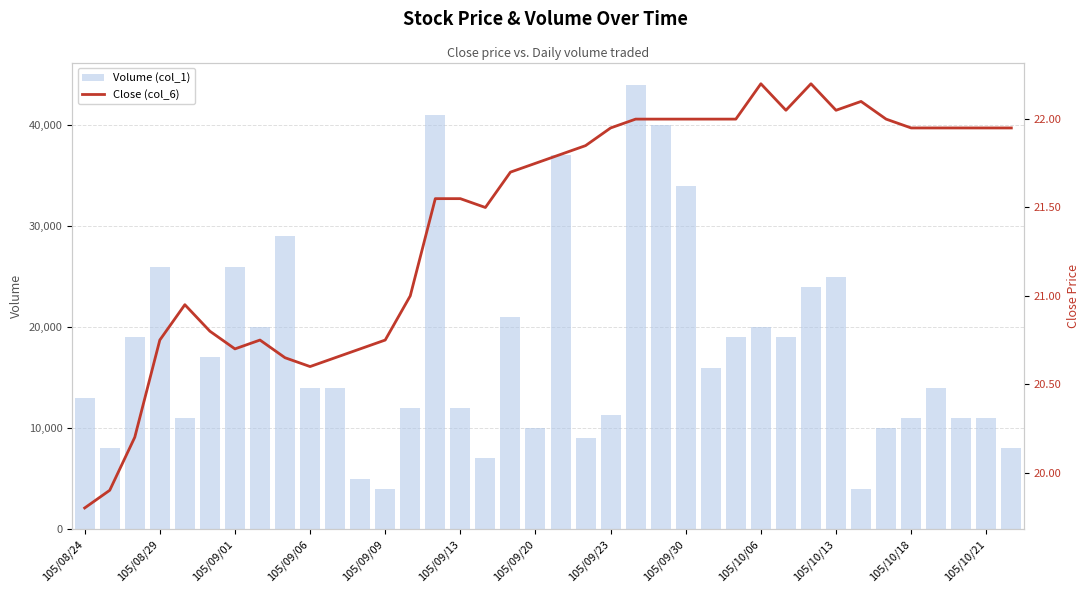

What is the lowest value of the Close (col_6) series?

19.8